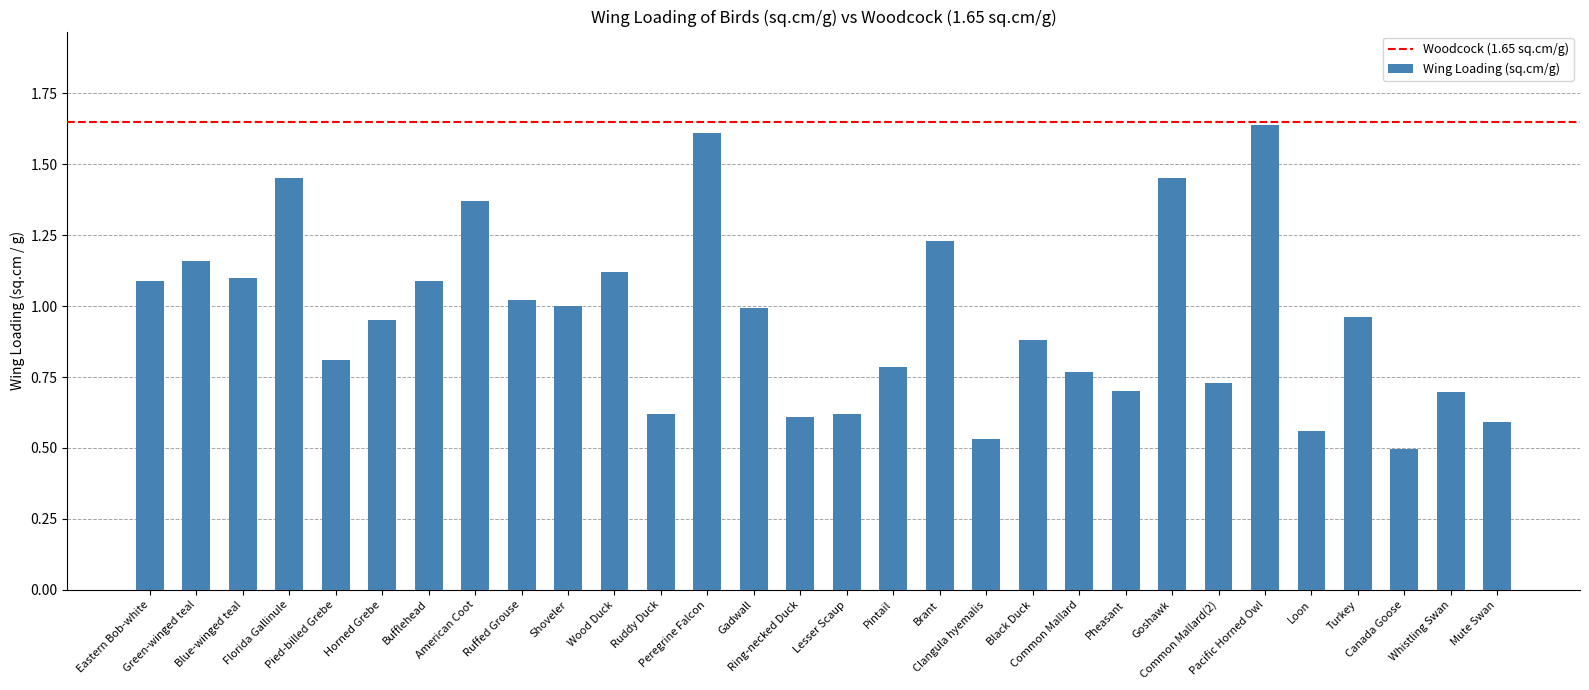

What is the label of the 13th bar from the right?

Brant